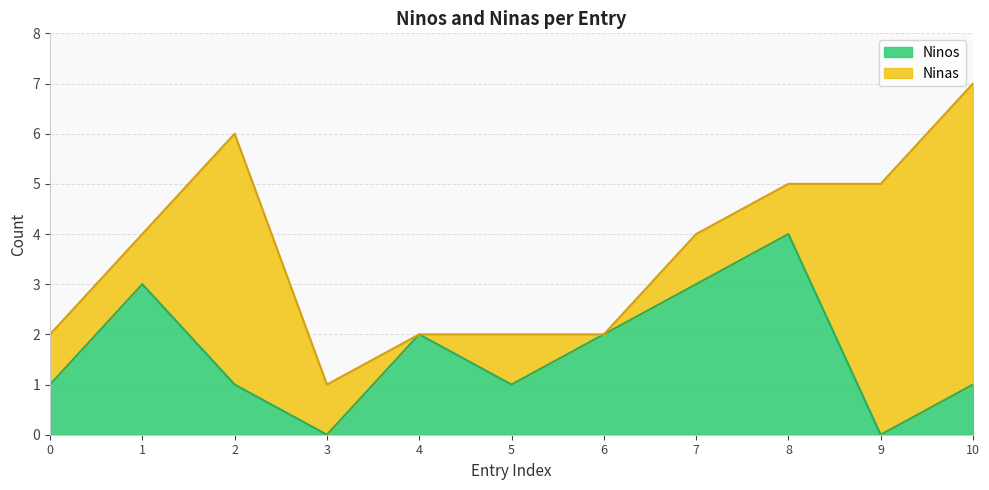

Does the chart display data point markers on the line(s)?

No